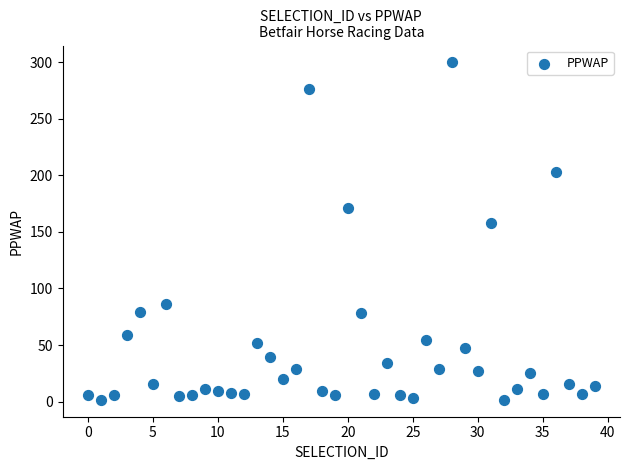

What Y value in the scatter plot is closest to 150?

158.3